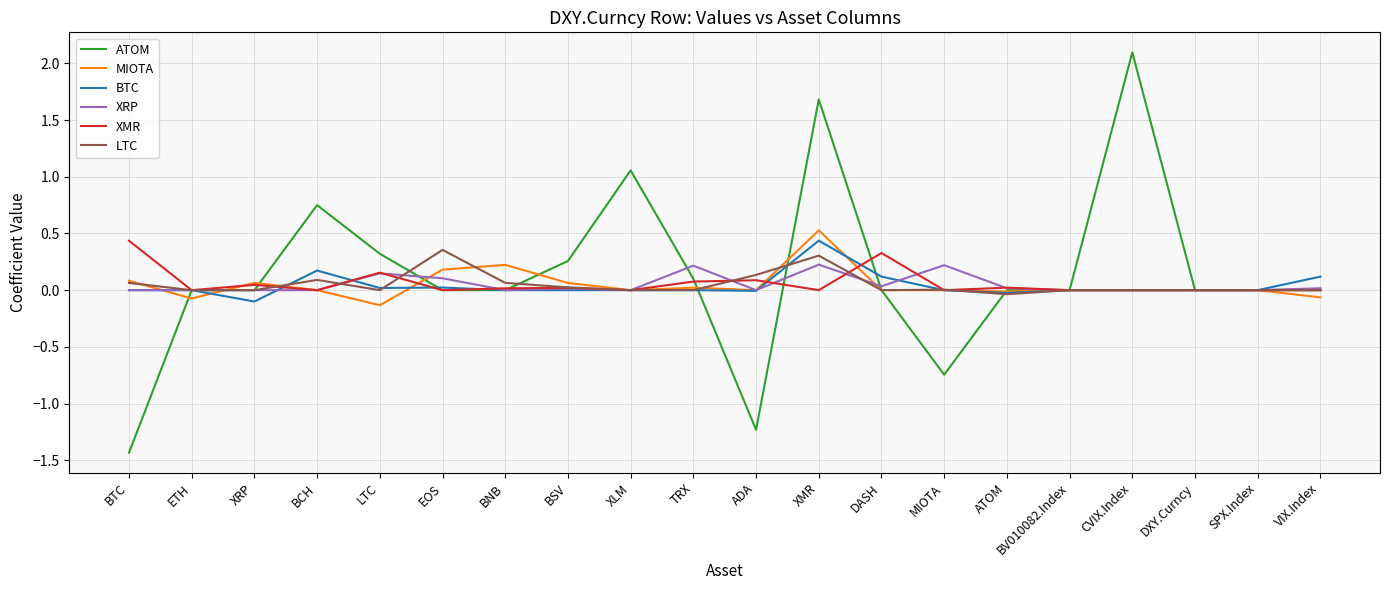

The XMR series shows 0.3 at BCH. True or false?

False